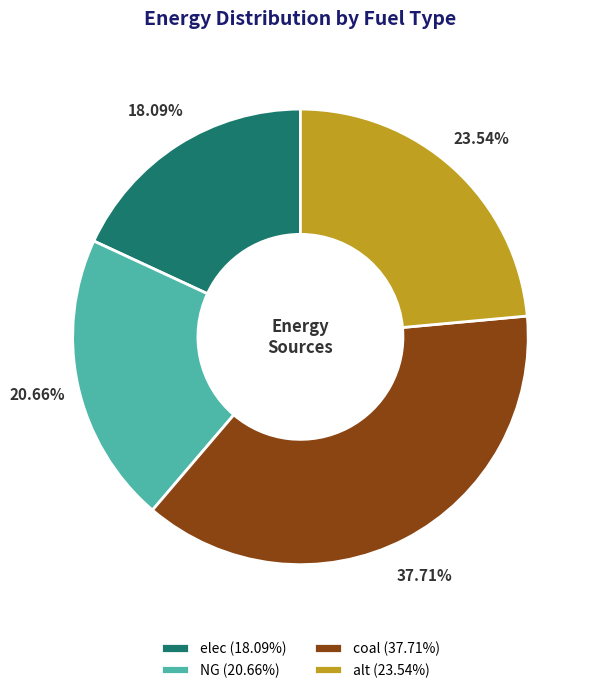

To the nearest percent, what percentage of the pie is alt?

24%